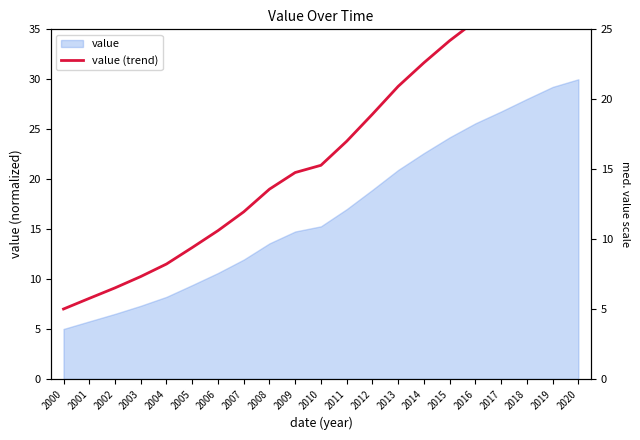

List the labels in order of value, smallest first.

2000, 2001, 2002, 2003, 2004, 2005, 2006, 2007, 2008, 2009, 2010, 2011, 2012, 2013, 2014, 2015, 2016, 2017, 2018, 2019, 2020